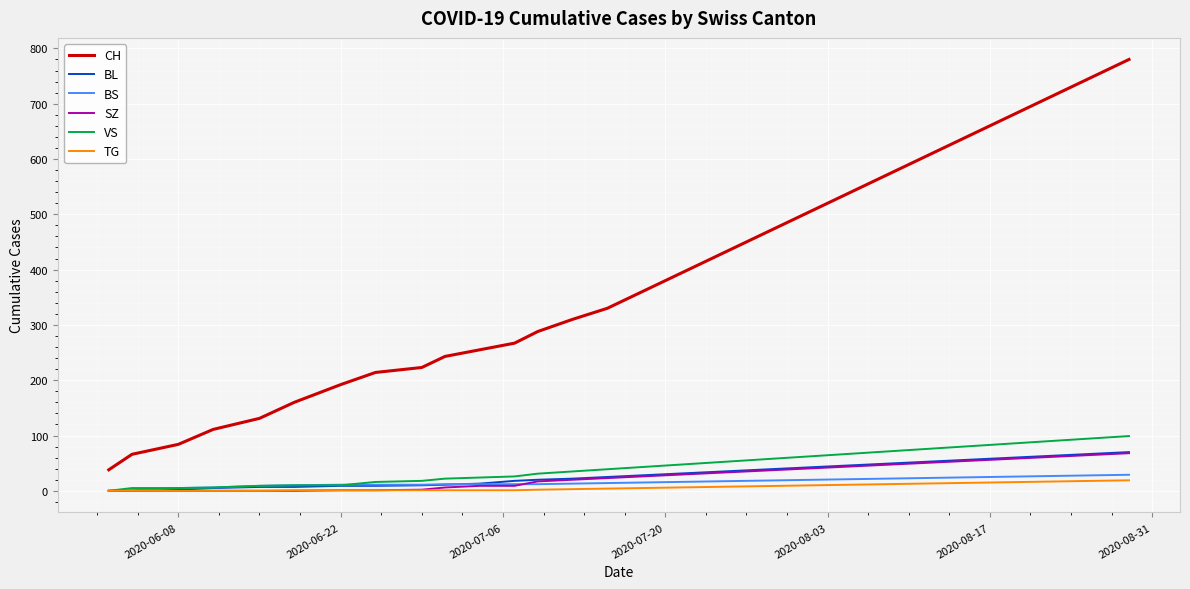

True or false: CH and TG intersect in this chart.

False